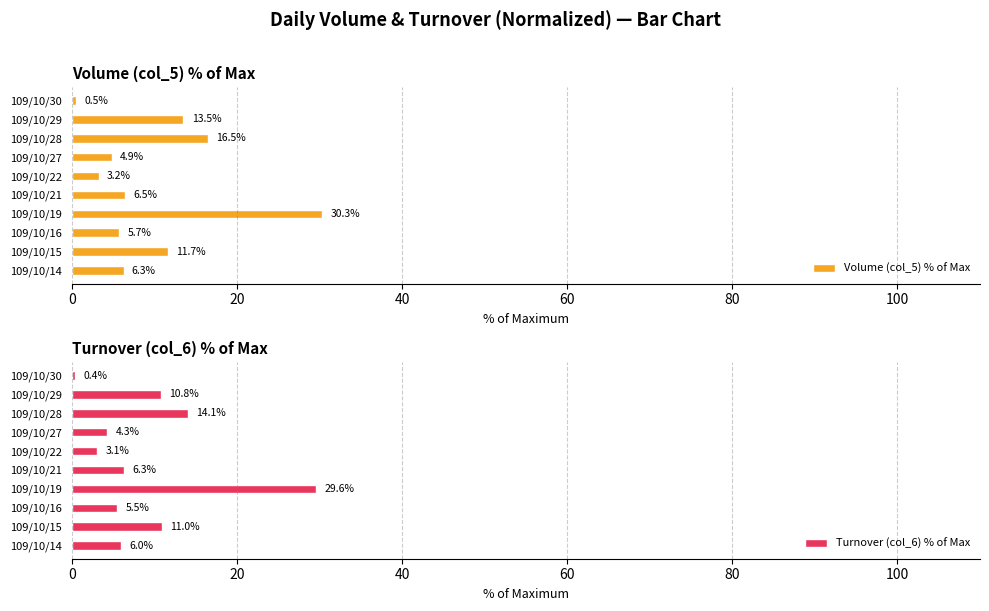

What is the difference between the maximum and minimum values in the Volume (col_5) % of Max series?

29.8